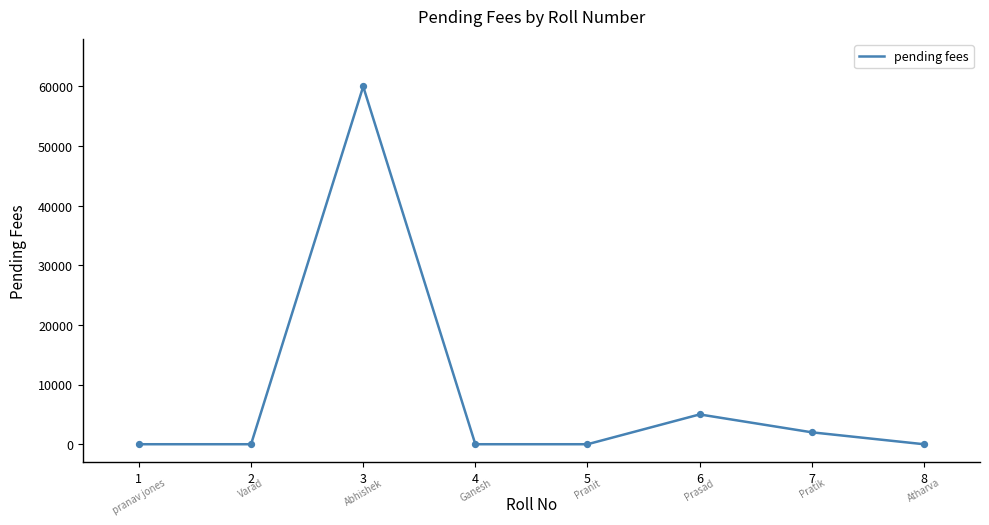

What is the change in value from 1 to 3?

+60000